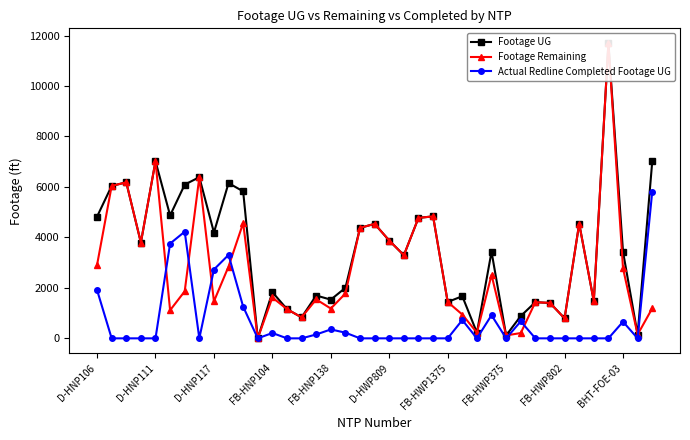

How many lines are shown in the chart?

3